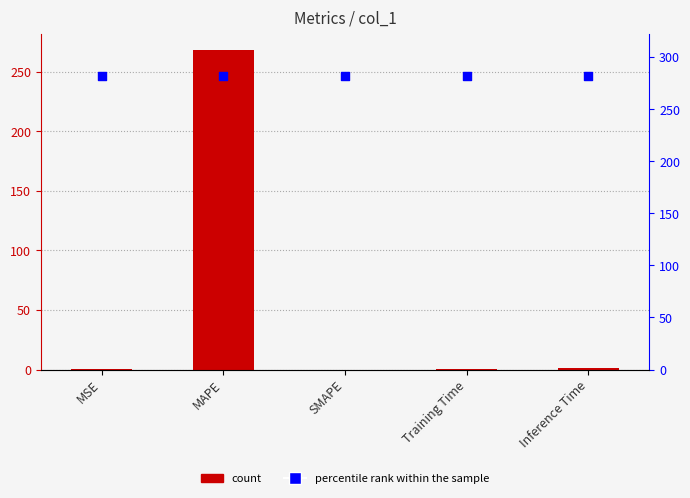

At how many categories does at least one series exceed 13?

5